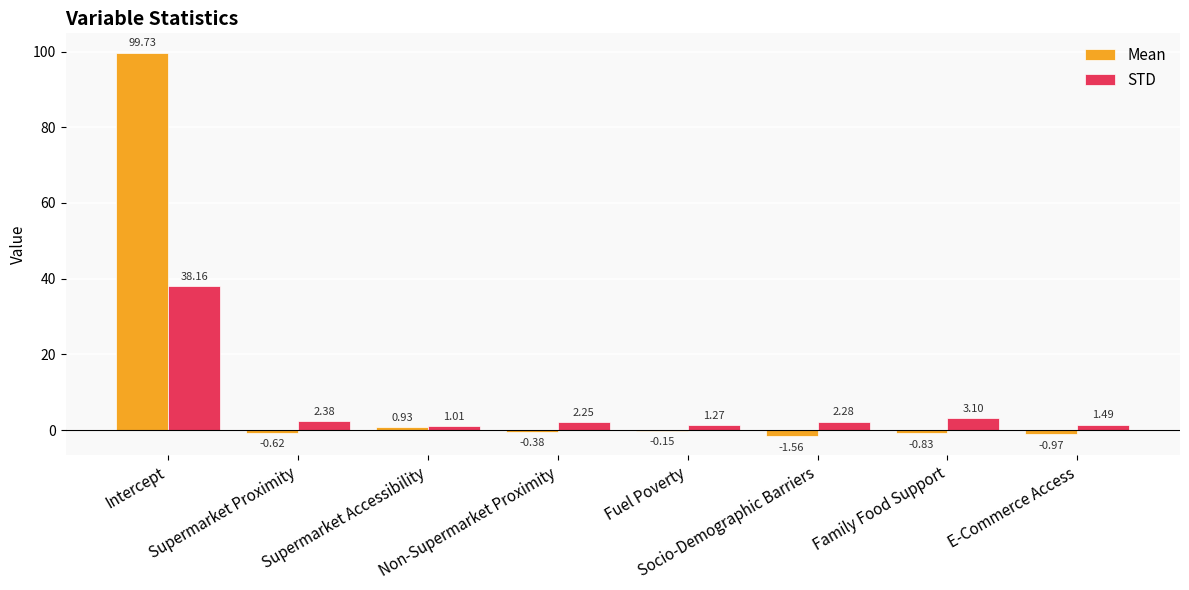

Where does the Mean series first go above 0?

Intercept